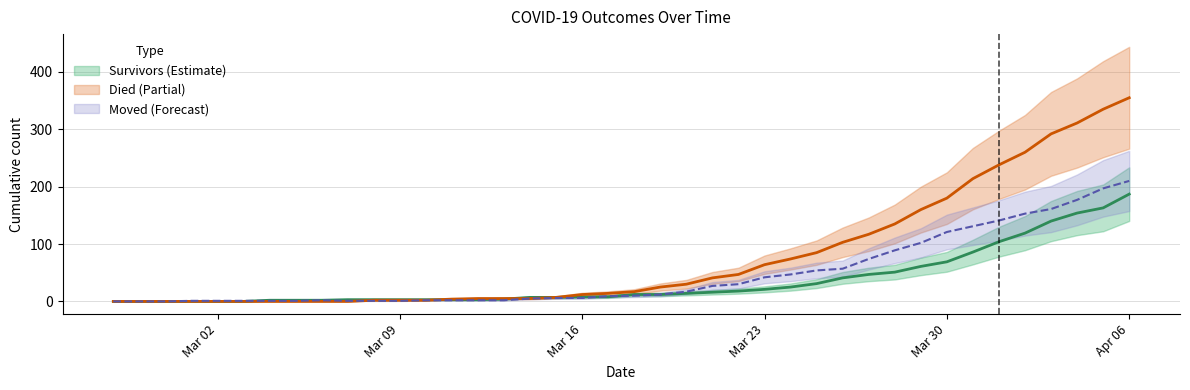

List the series in order of their peak value, lowest first.

survivors, moved, died